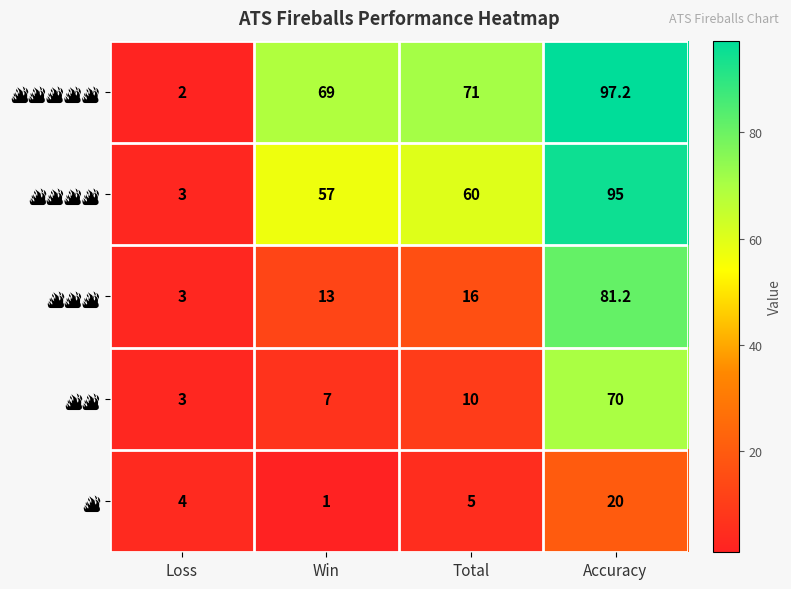

What is the difference between the highest and lowest values at Win?

68.0